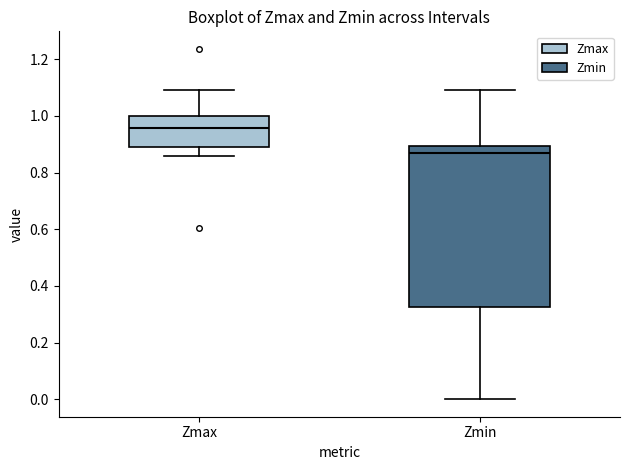

Where is the lower edge of the box for Zmax on the y-axis? The values are not printed on the chart, so give them approximately, as read against the axis.

0.90